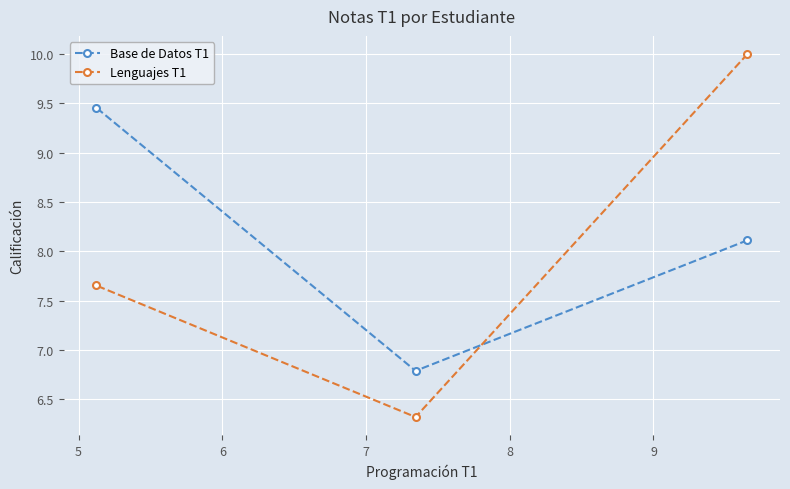

Which series has the widest spread of values?

Lenguajes T1